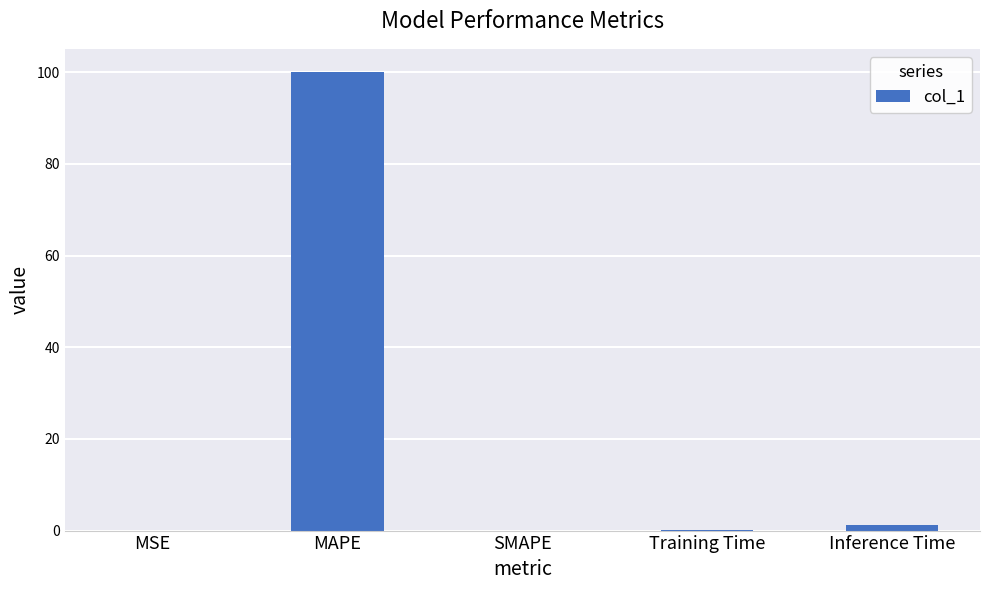

At which category does the chart reach its peak across all series?

MAPE